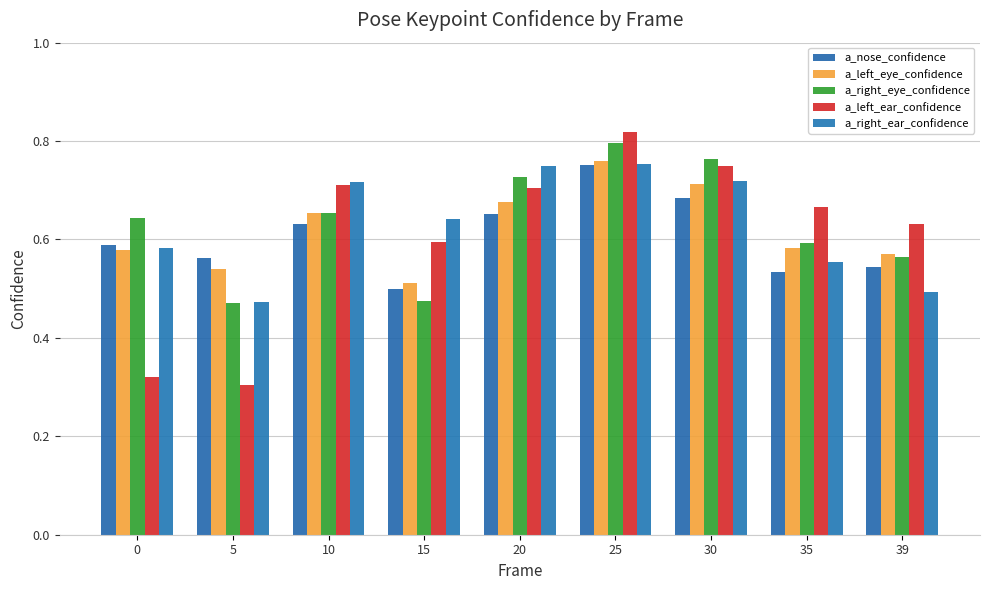

At which category does the chart reach its minimum across all series?

5